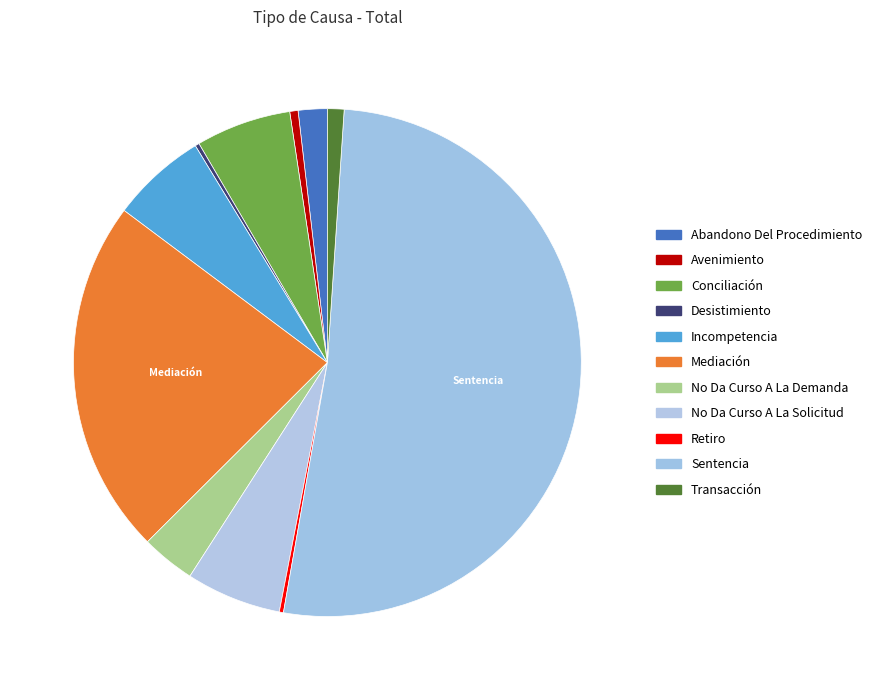

Does any single category account for the majority?

Yes